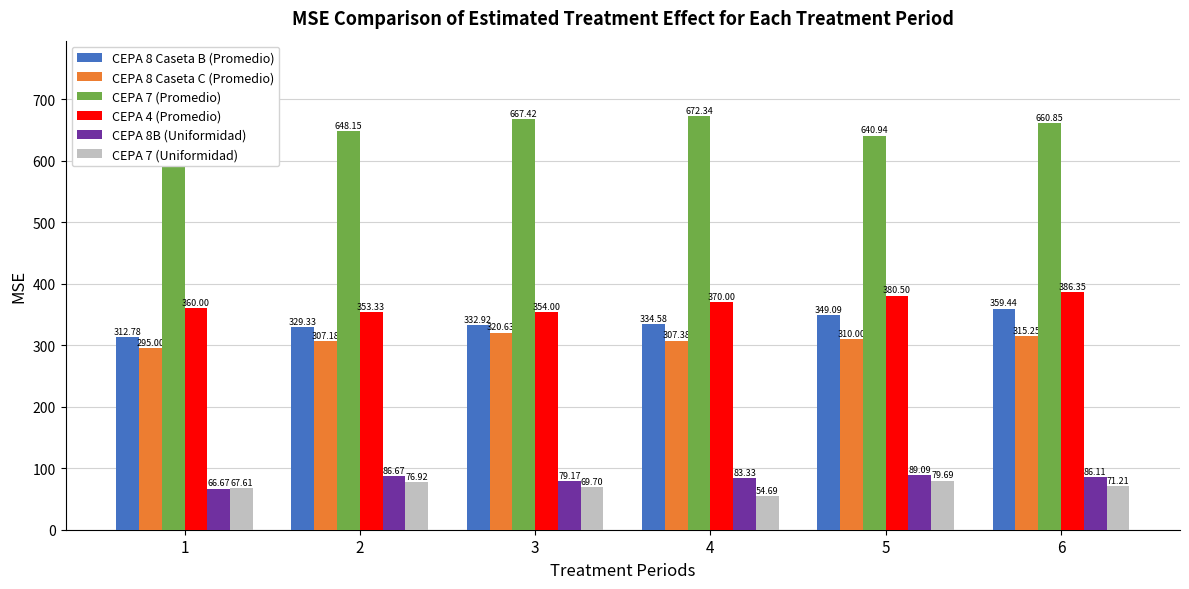

What is the difference between the maximum and minimum values in the CEPA 4 (Promedio) series?

33.0